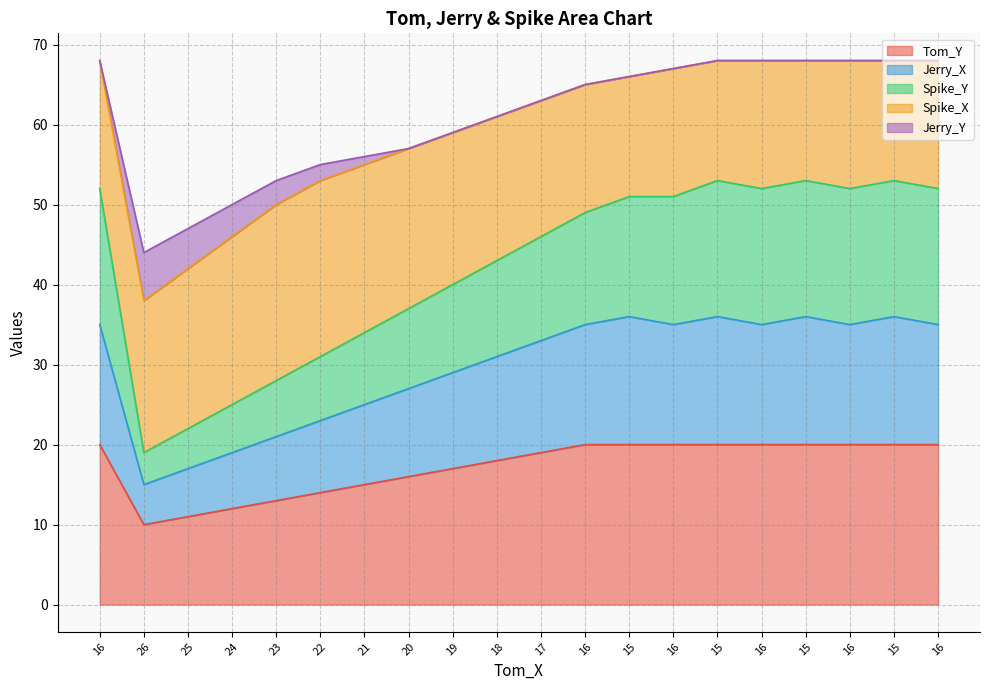

Which series changed the most between 23 and 19?

Spike_Y